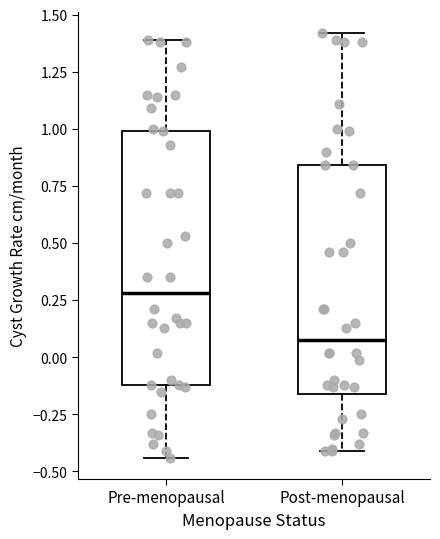

Which box is the tallest, from its lower edge to its upper edge?

Pre-menopausal